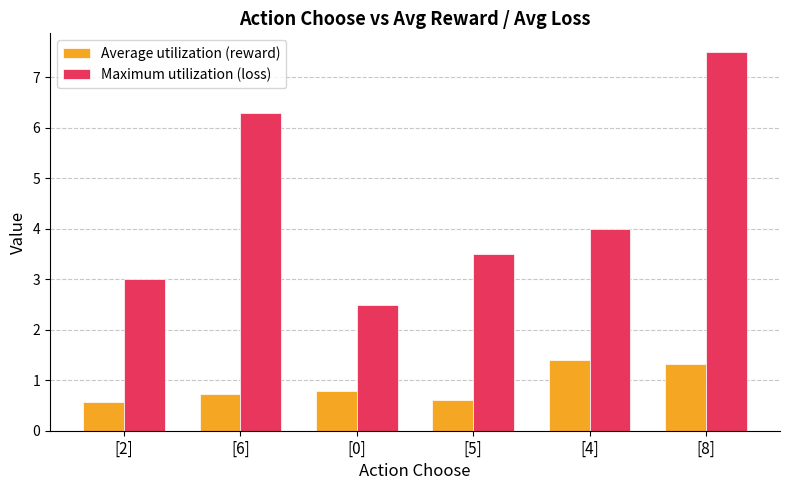

At which label is Average utilization (reward) closest to 0?

[2]